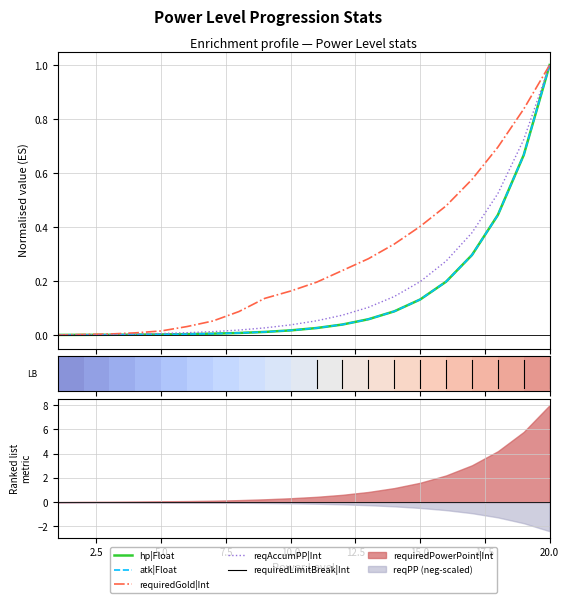

At which label is requiredGold|Int closest to 0?

1